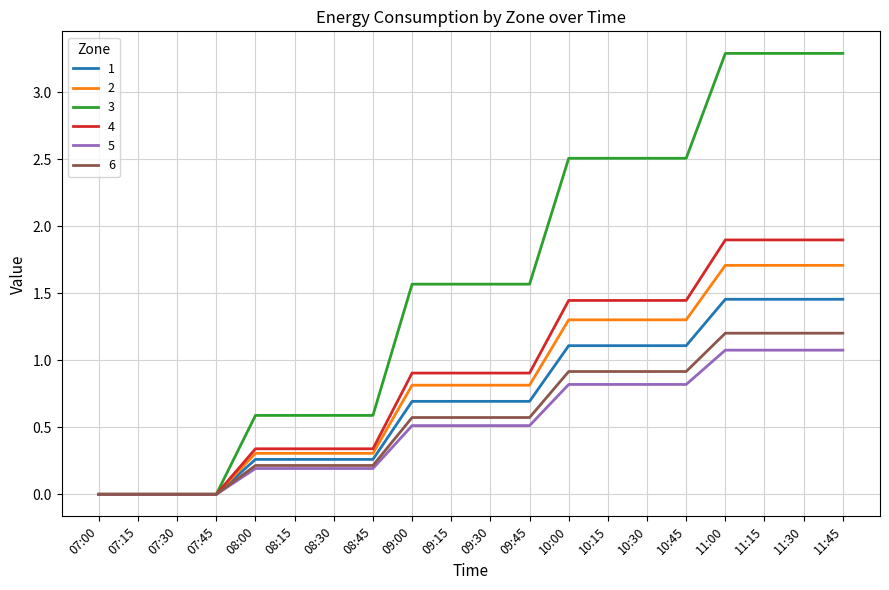

What is the average value of the 1 series?

0.7